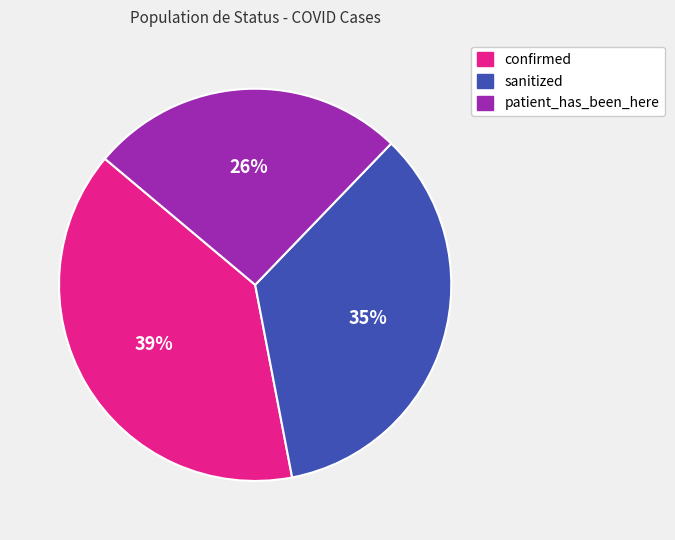

How many segments does this pie chart have?

3